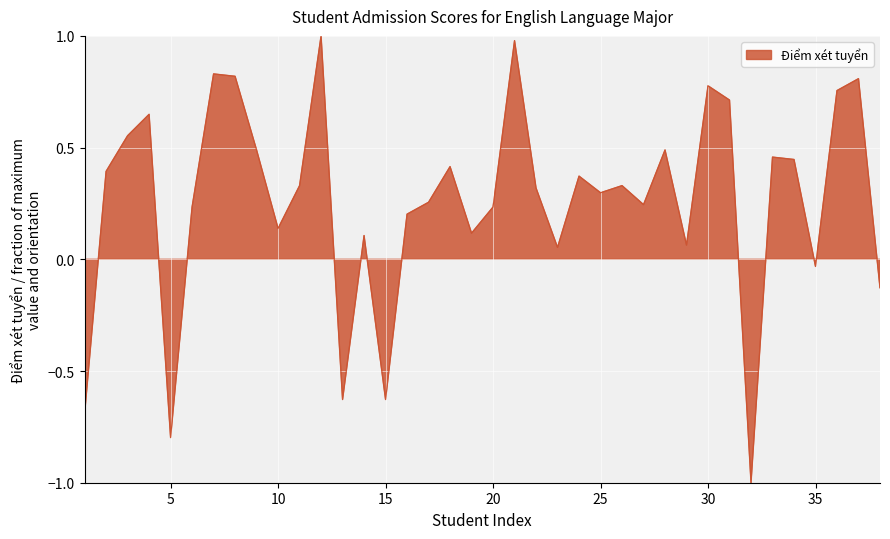

Where is the first local minimum?

5